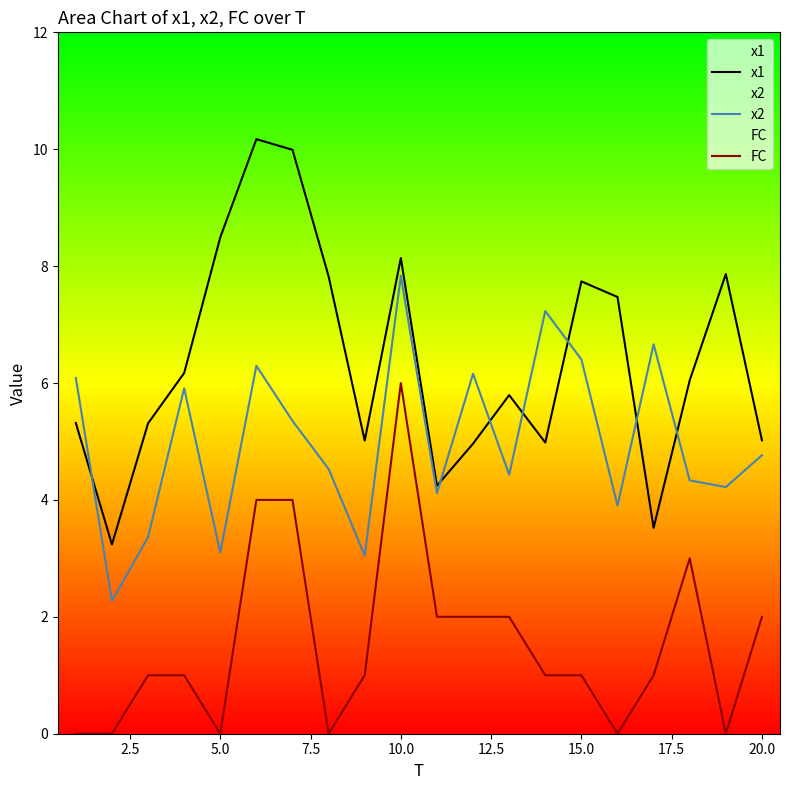

True or false: FC and x2 intersect in this chart.

False